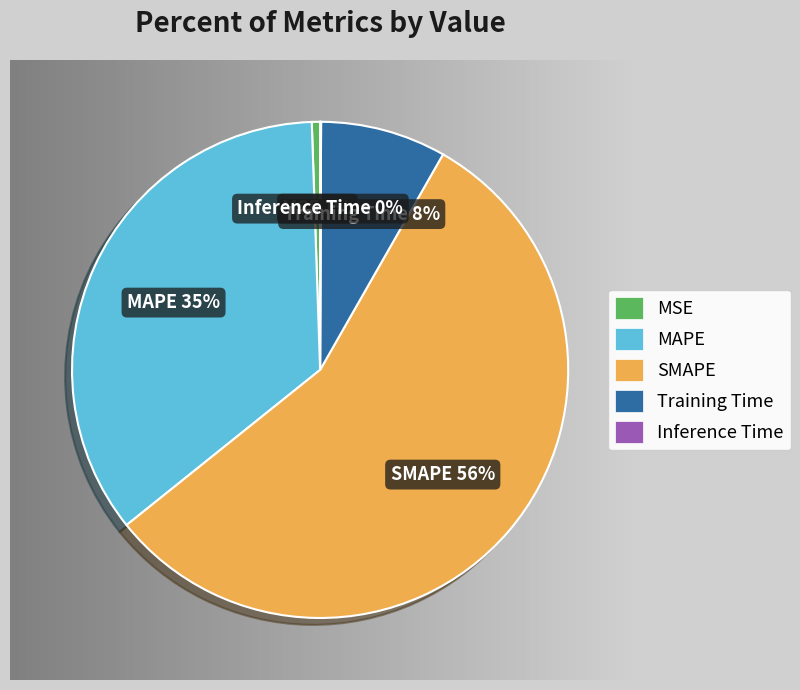

Which slice is the largest?

SMAPE